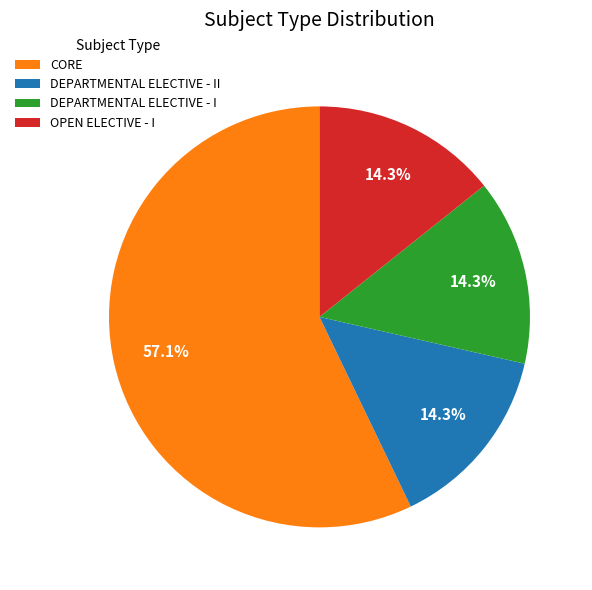

True or false: CORE accounts for 57% of the total.

True